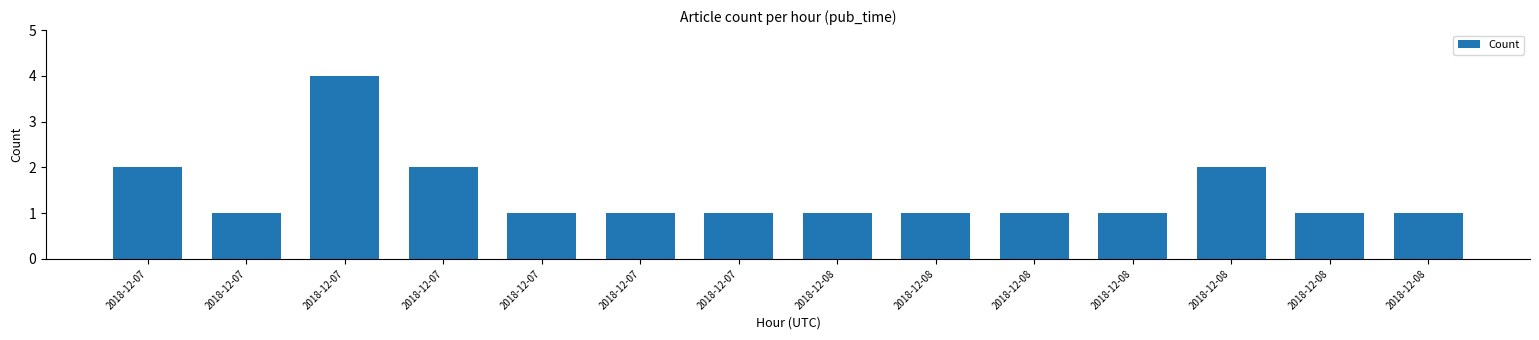

How many bars are there in total?

14